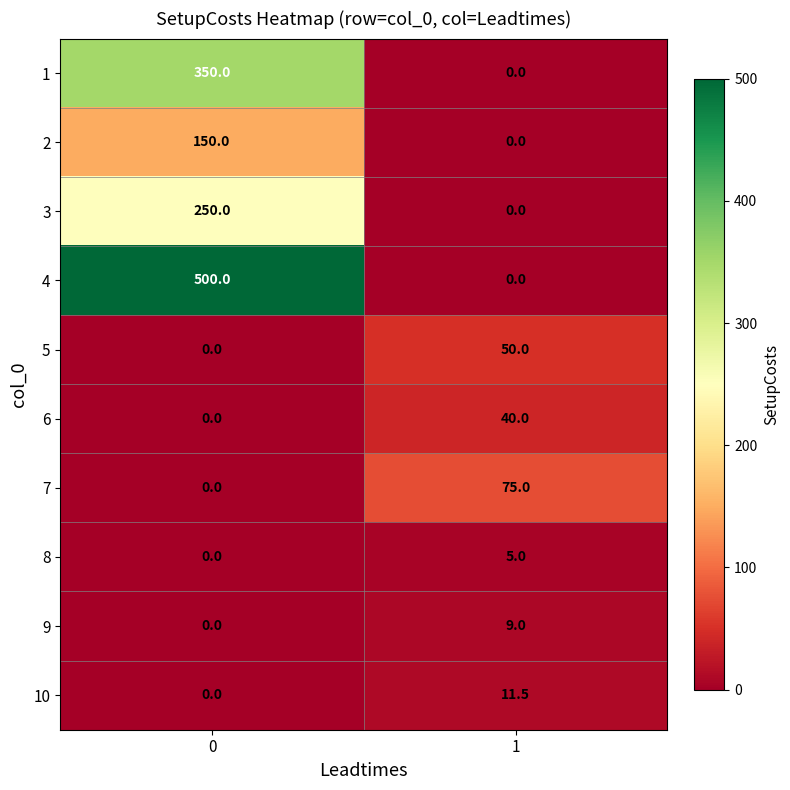

What is the difference between the maximum and minimum values in the 7 series?

75.0